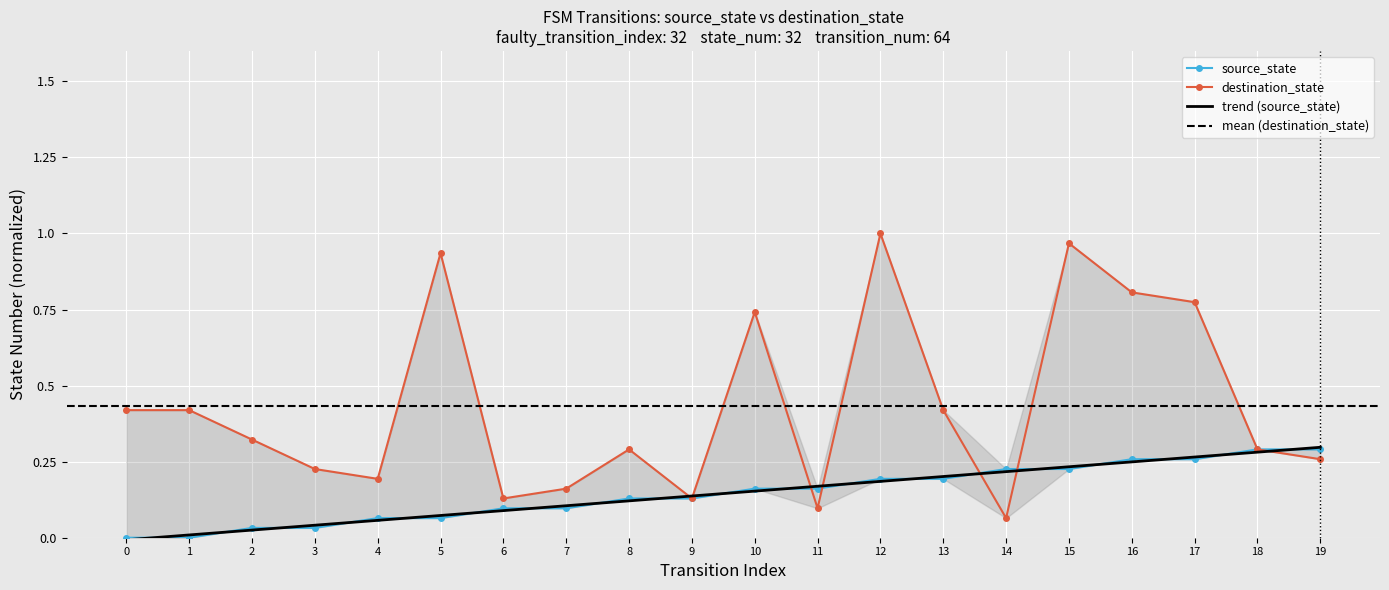

What is the average value of the source_state series?

0.1